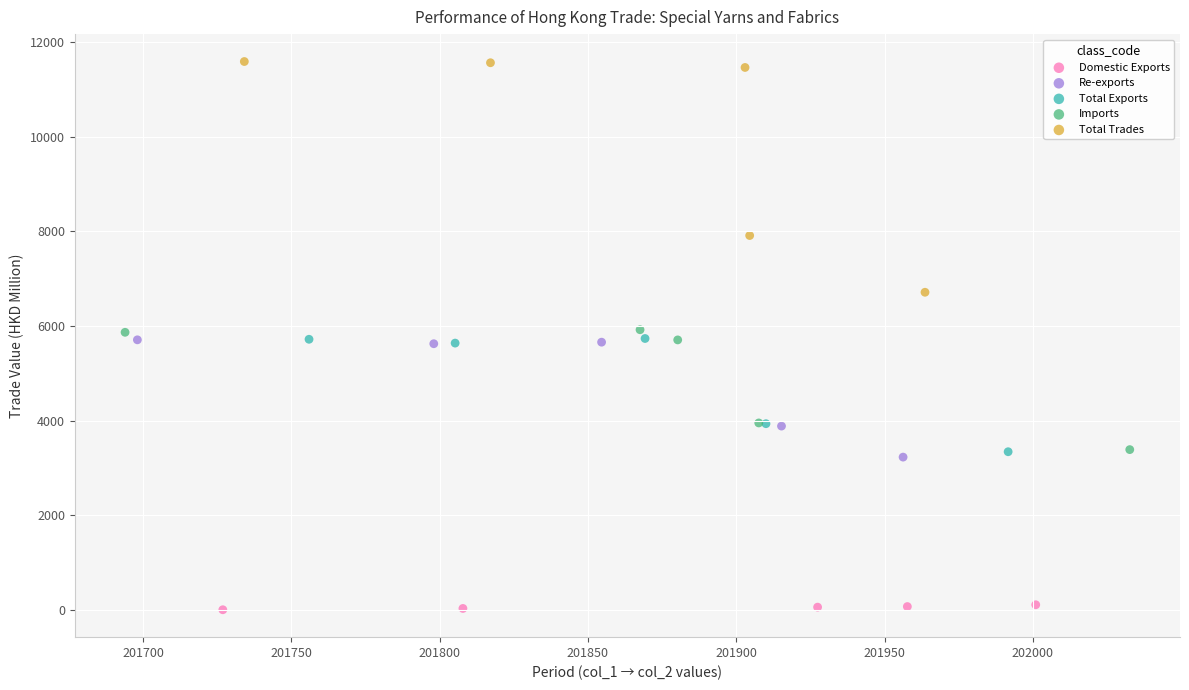

What are all the series names shown in the legend?

Domestic Exports, Re-exports, Total Exports, Imports, Total Trades